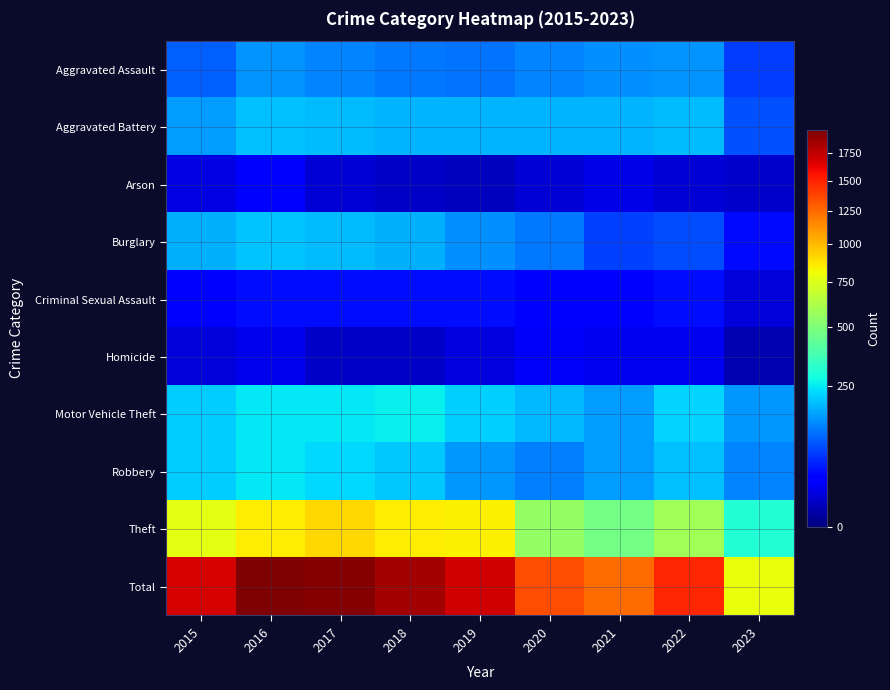

At which category does the chart reach its peak across all series?

2016